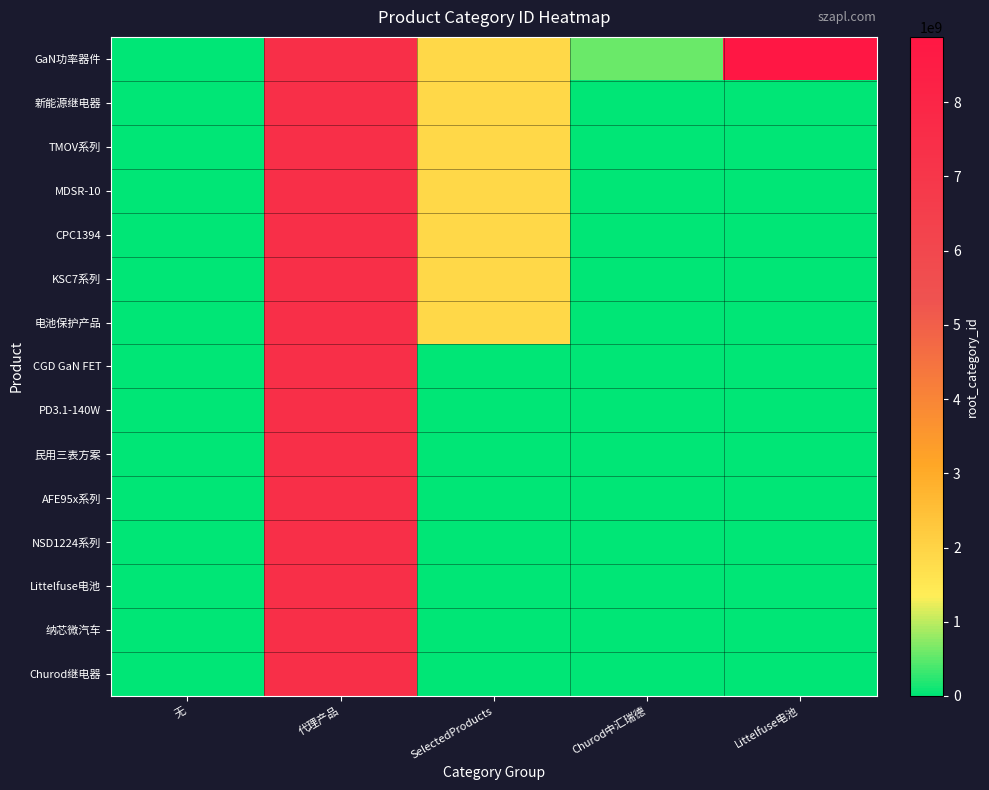

What is the maximum value shown in the chart?

8880690326